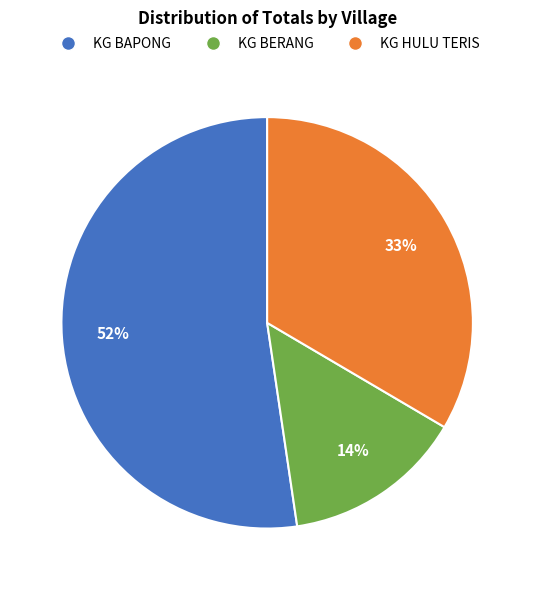

To the nearest percent, what is the average slice percentage?

33%